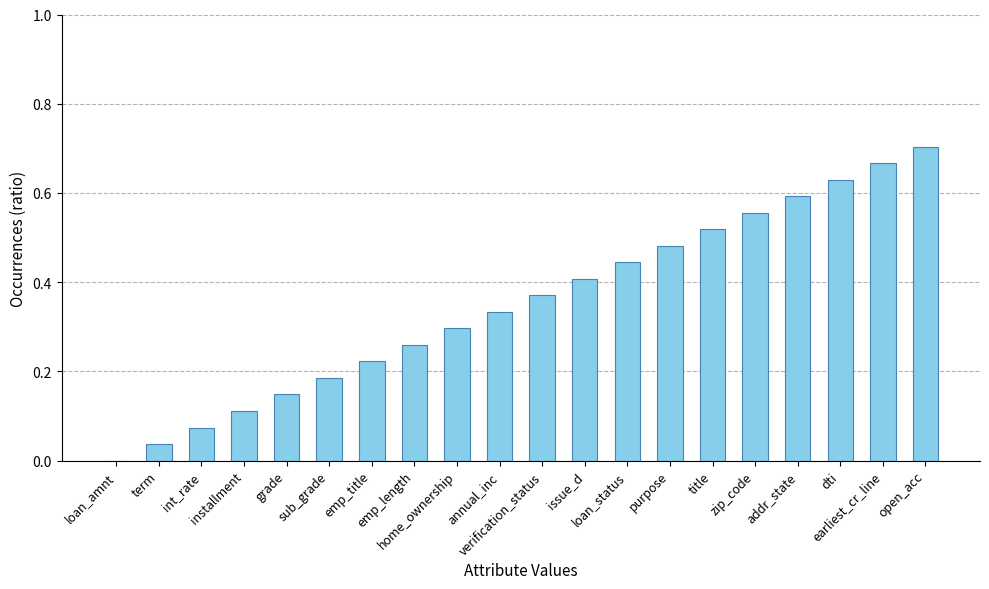

What is the sum of all values?

7.0